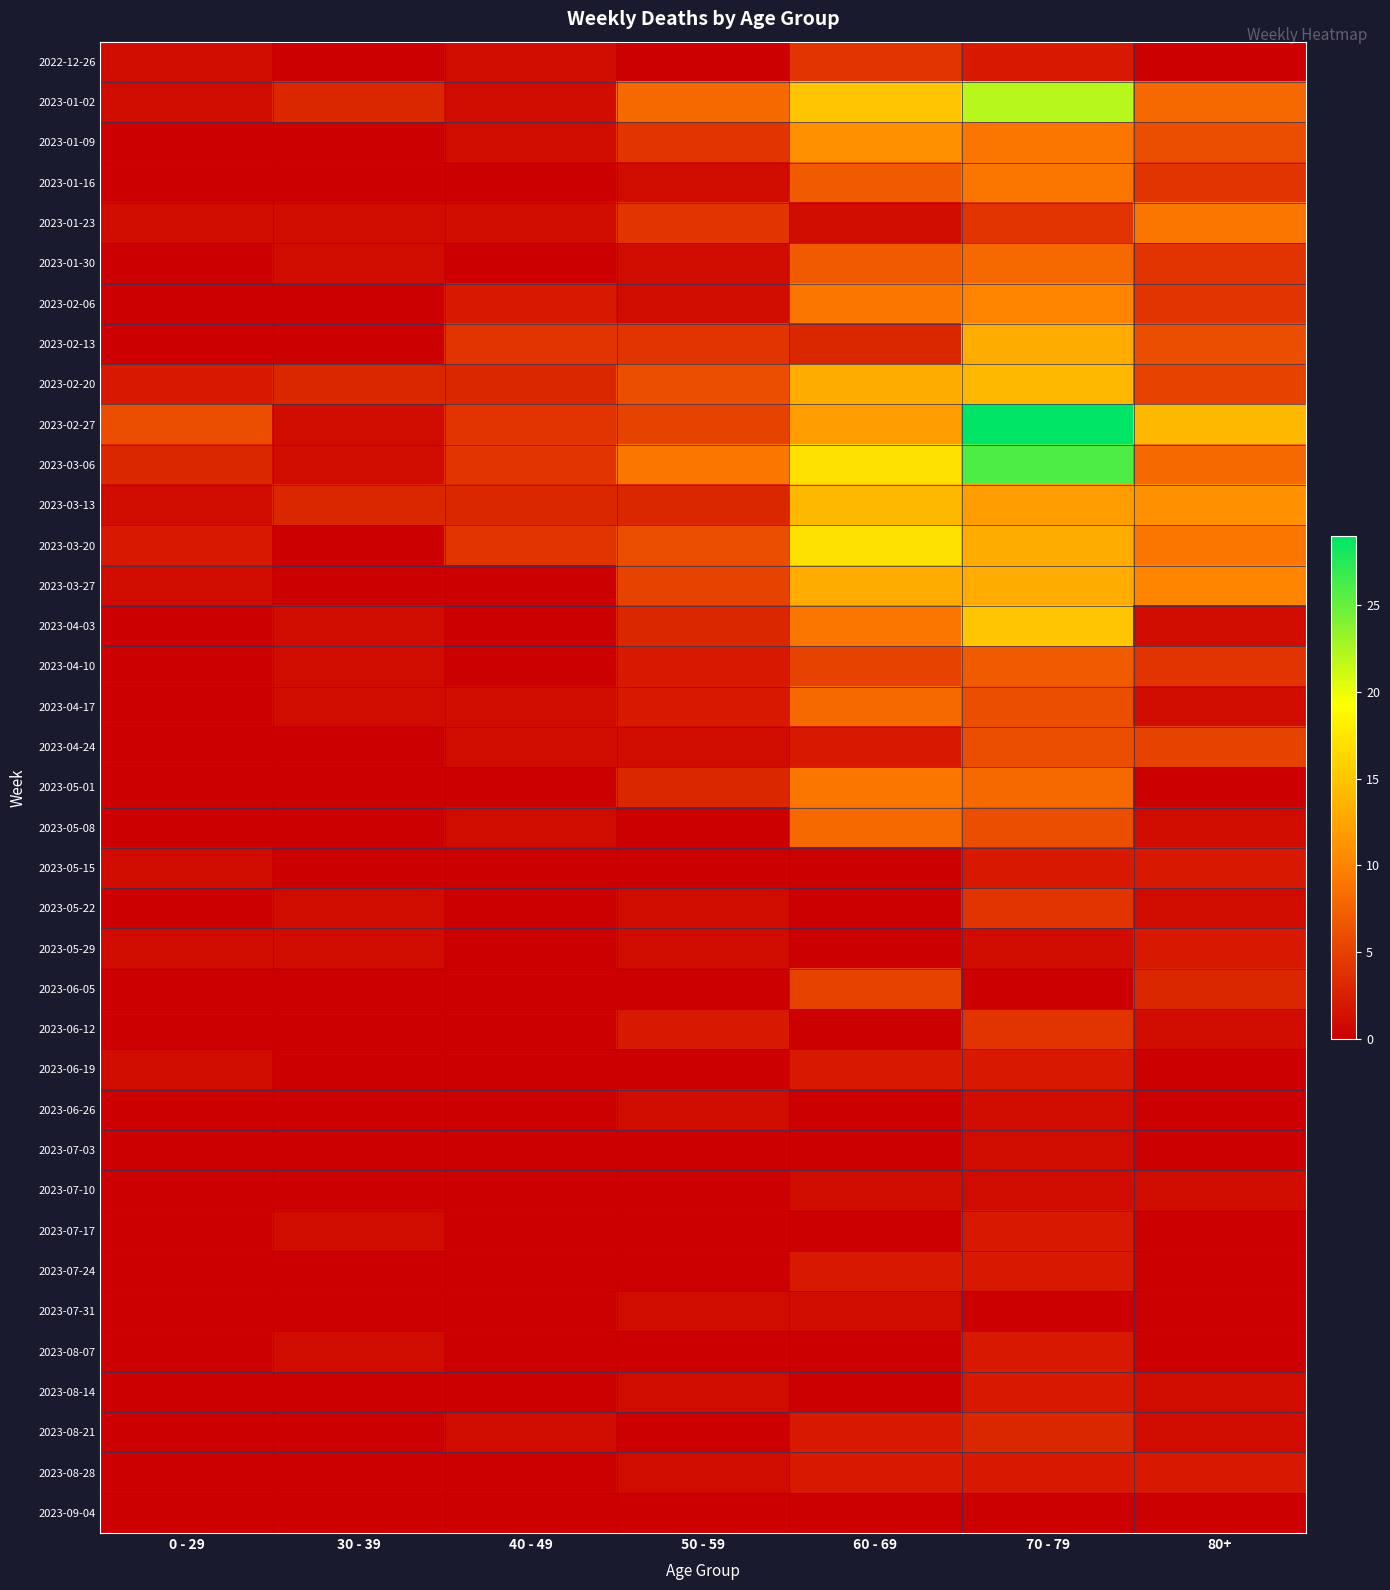

Between 0 - 29 and 70 - 79, which is larger?

70 - 79